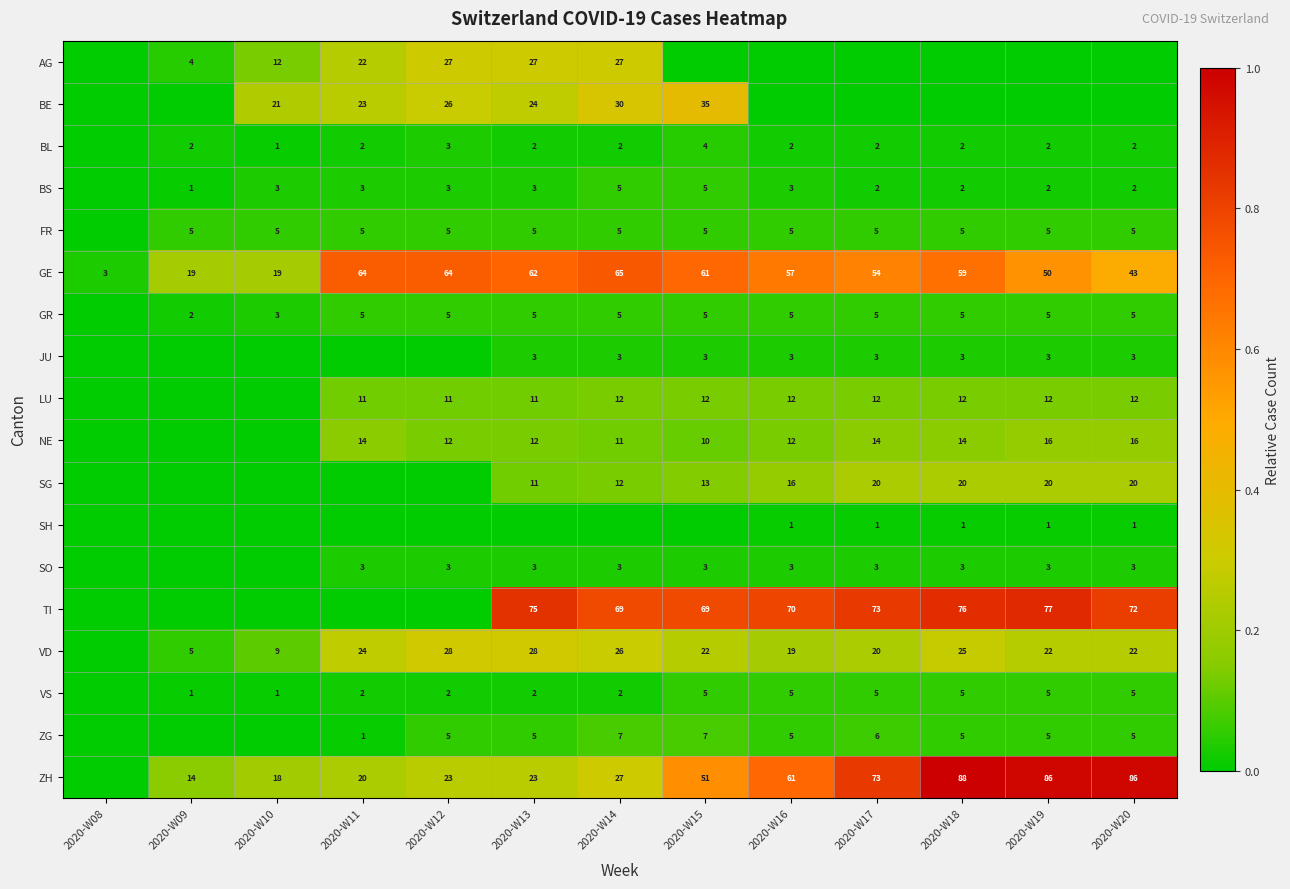

True or false: JU has a value of 3 at 2020-W20.

True